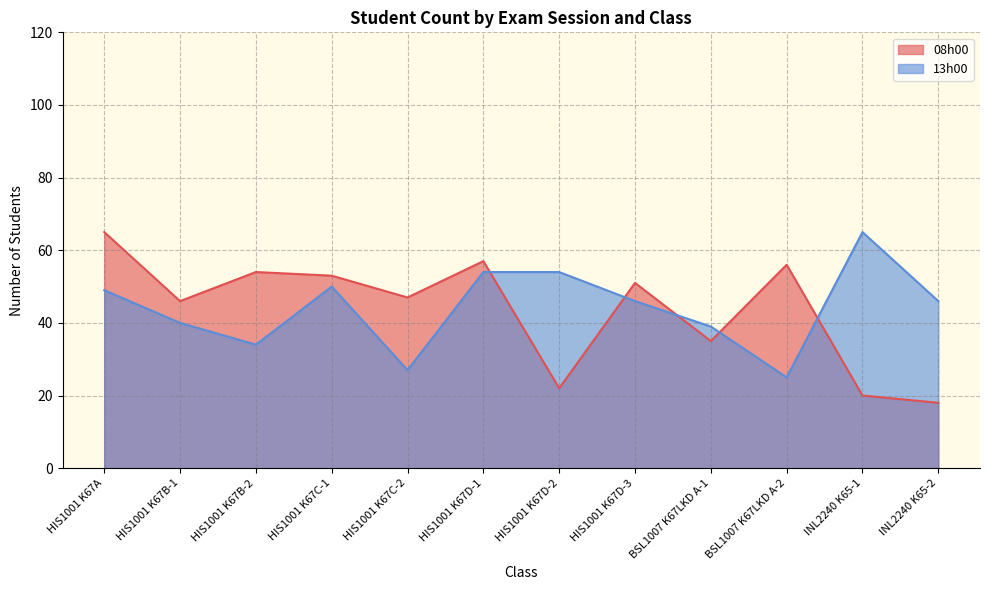

Which series changed the most between HIS1001 K67C-1 and BSL1007 K67LKD A-2?

13h00